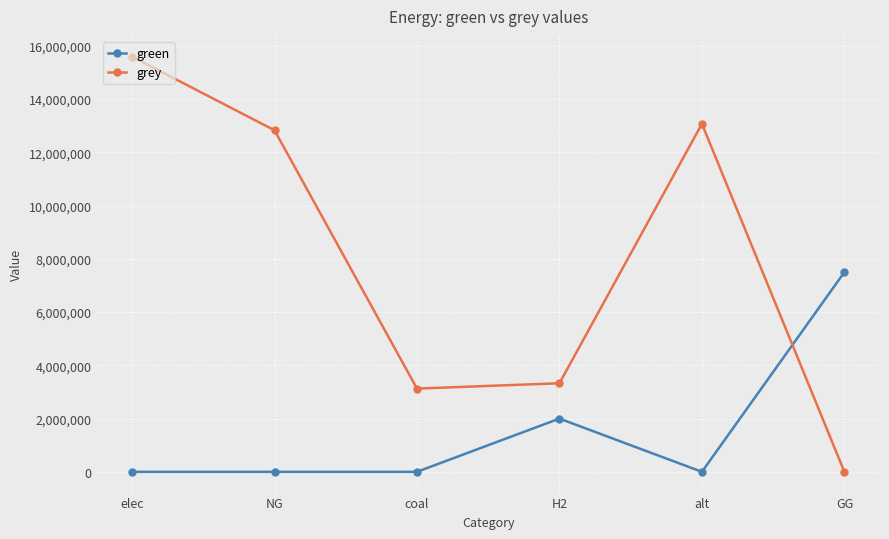

At how many categories does at least one series exceed 9866022?

3